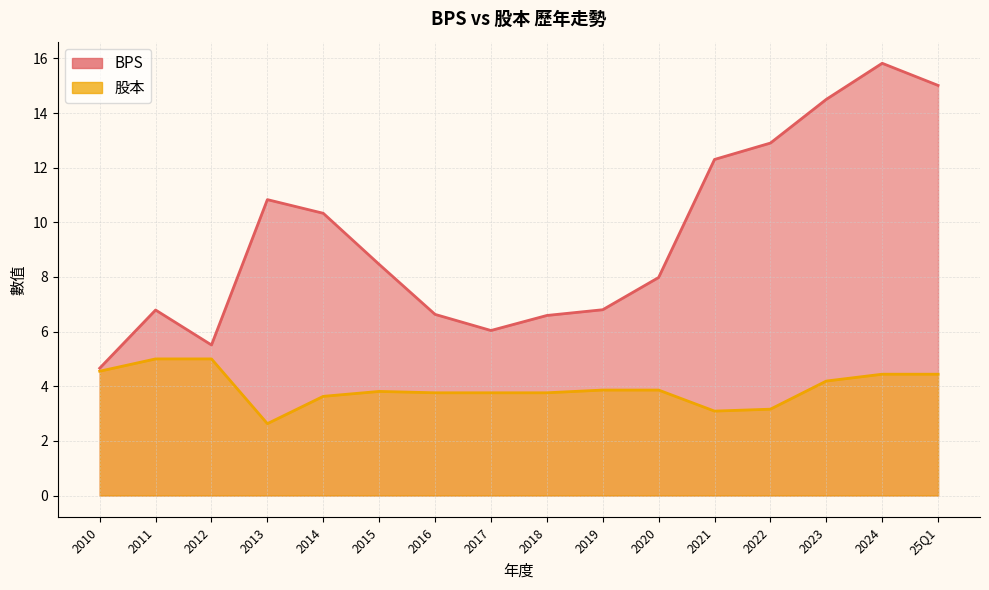

What is the maximum value shown in the chart?

15.8